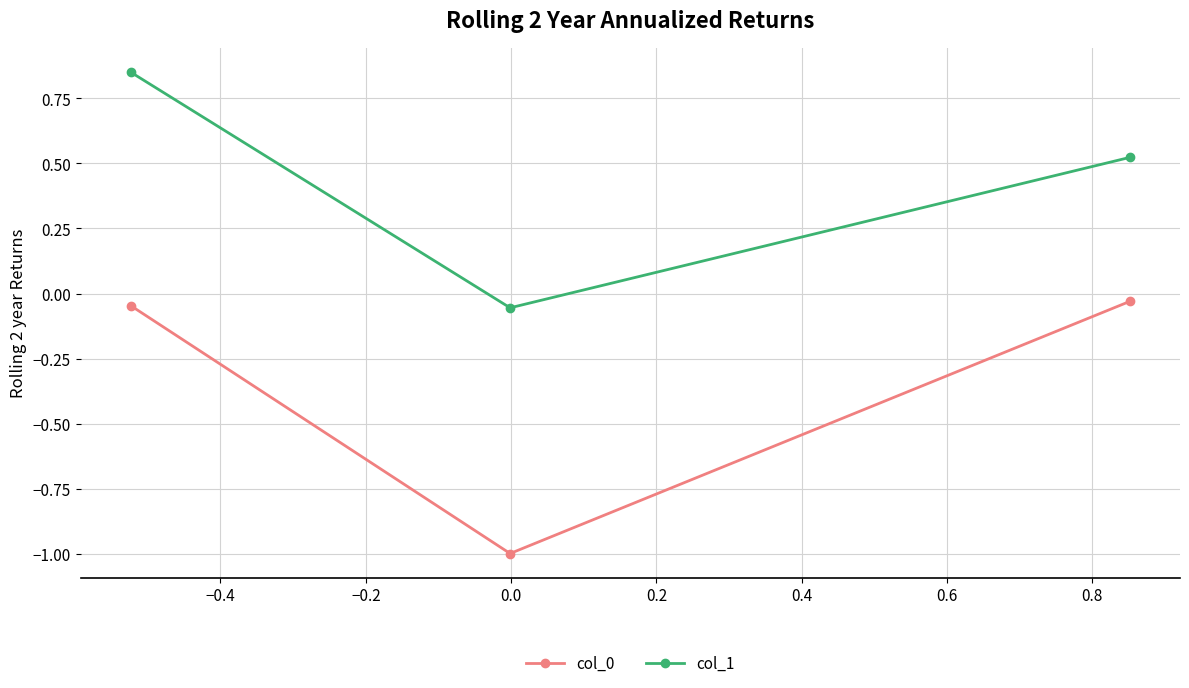

Which series has the largest total across all categories?

col_1